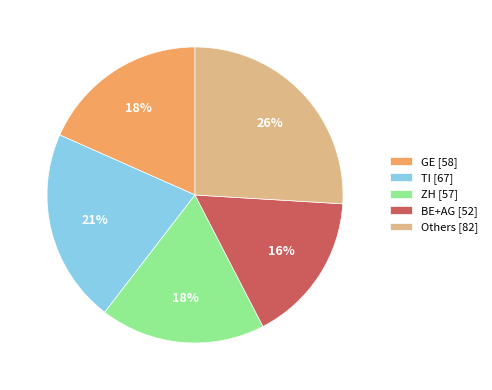

Which slice is the largest?

Others [82]